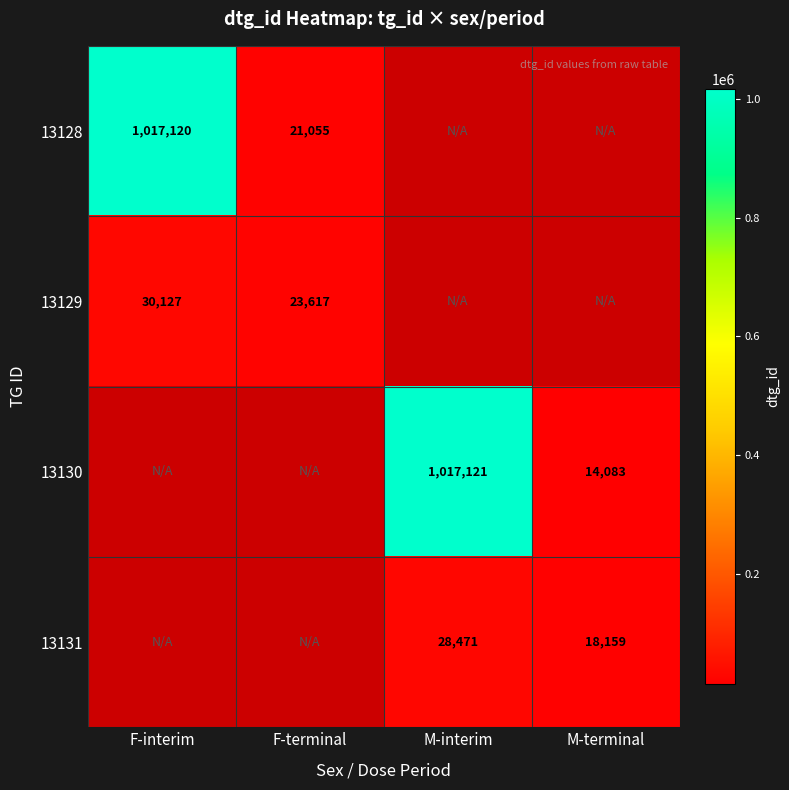

Is it true that 13130 equals 1714482 at M-interim?

False